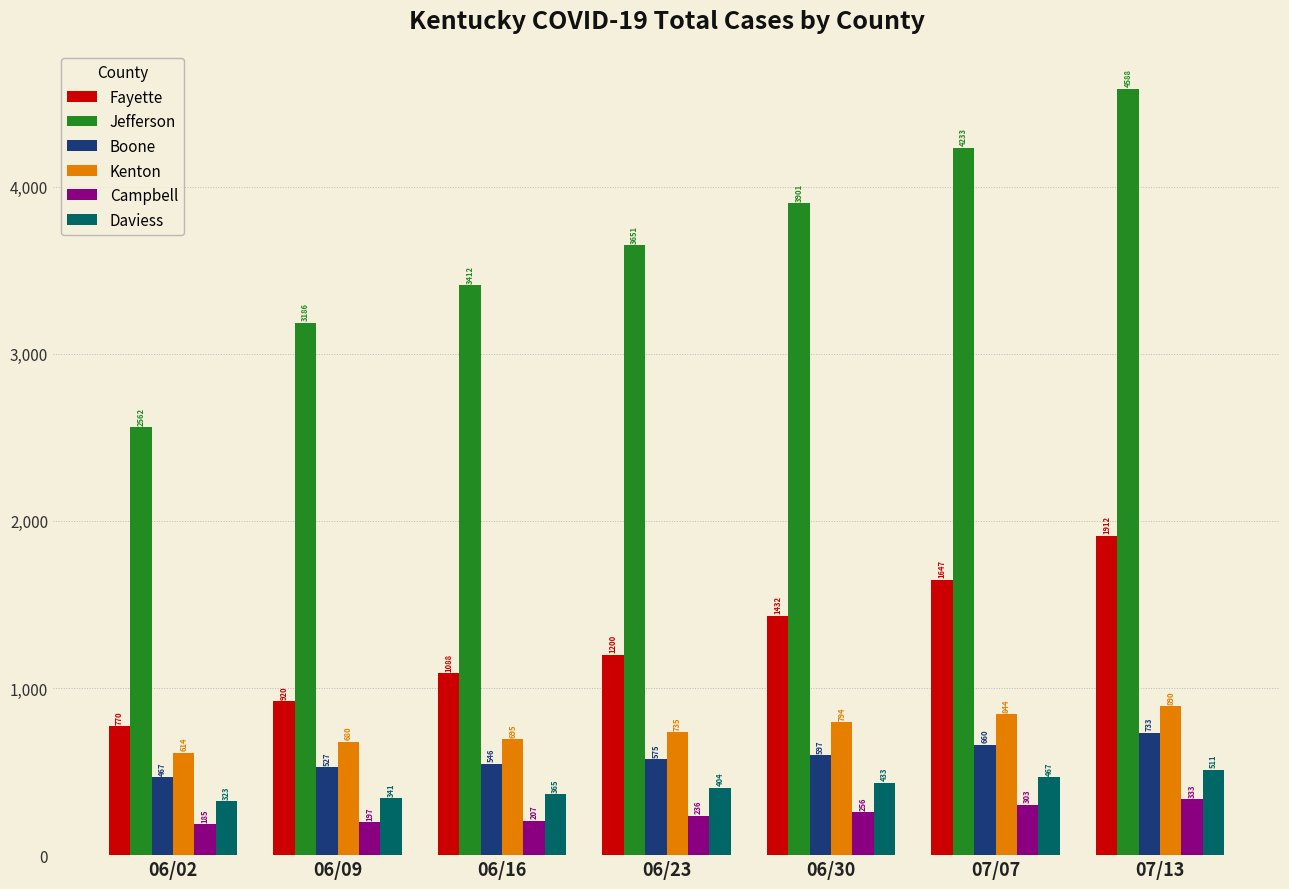

List the series in order of their peak value, lowest first.

Campbell, Daviess, Boone, Kenton, Fayette, Jefferson